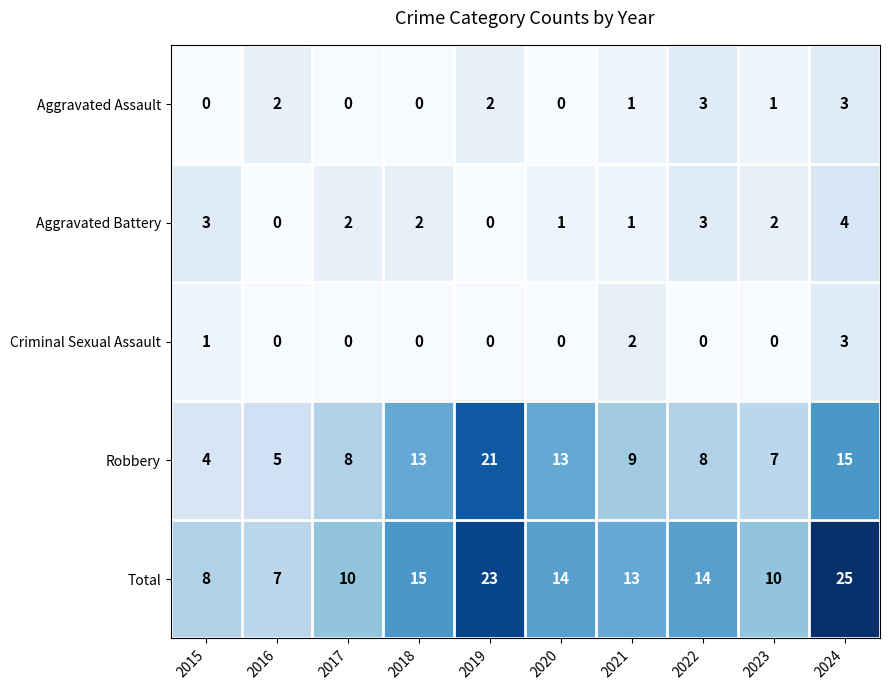

Which series changed the most between 2019 and 2022?

Robbery